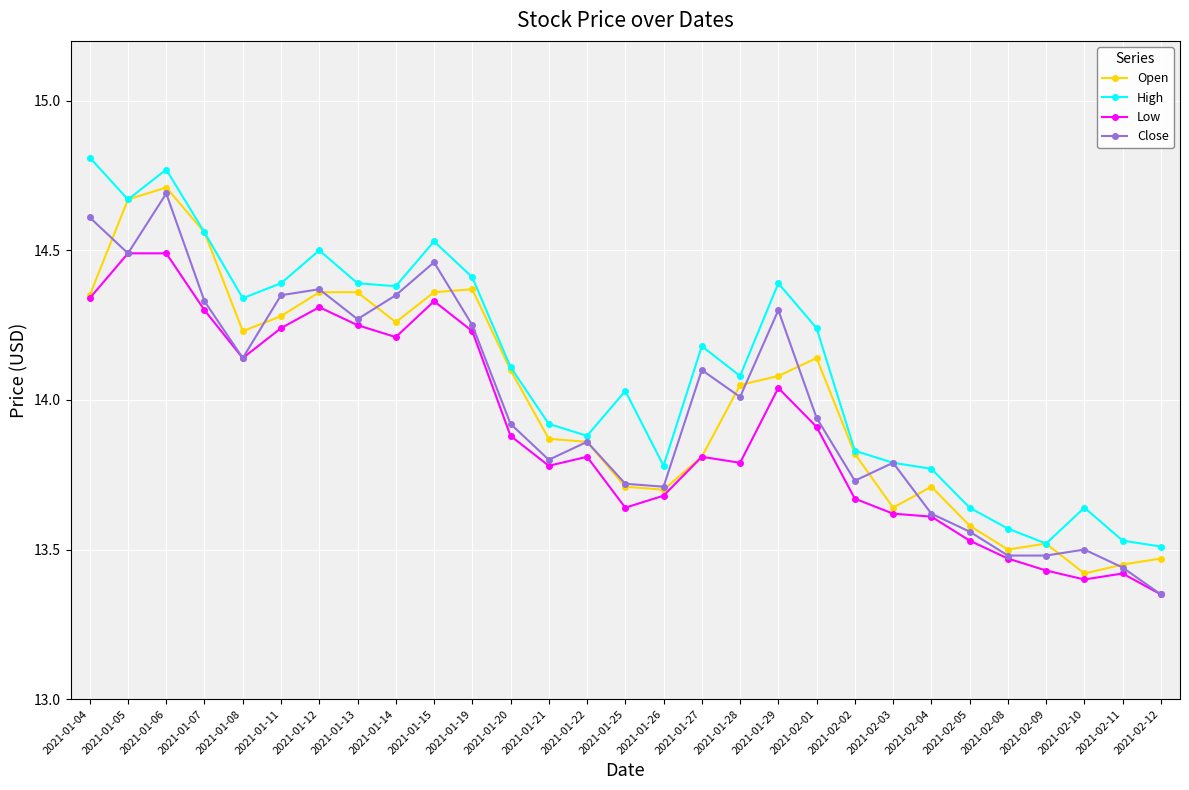

At how many categories does at least one series exceed 13?

29